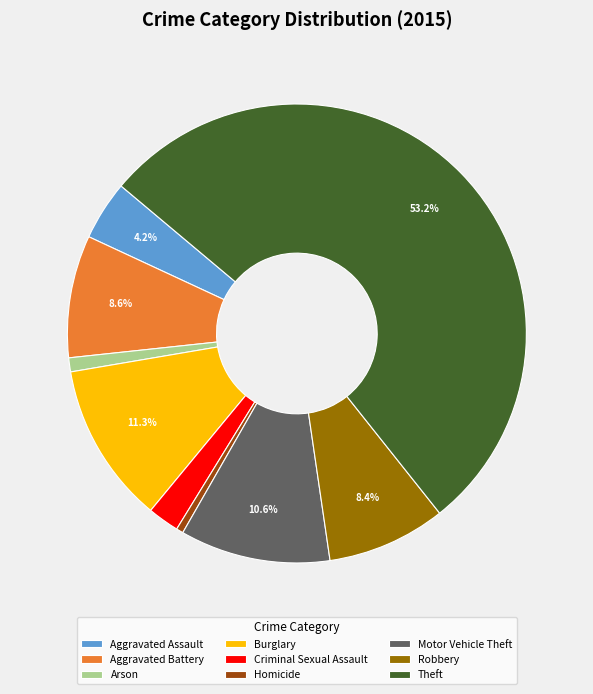

Is it true that Homicide is 0% of the pie?

True